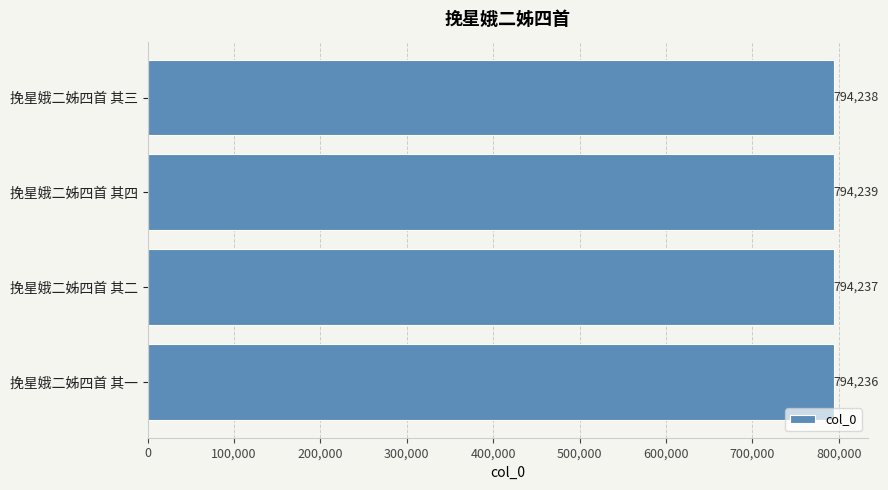

Rank the categories by value from highest to lowest.

挽星娥二姊四首 其四, 挽星娥二姊四首 其三, 挽星娥二姊四首 其二, 挽星娥二姊四首 其一